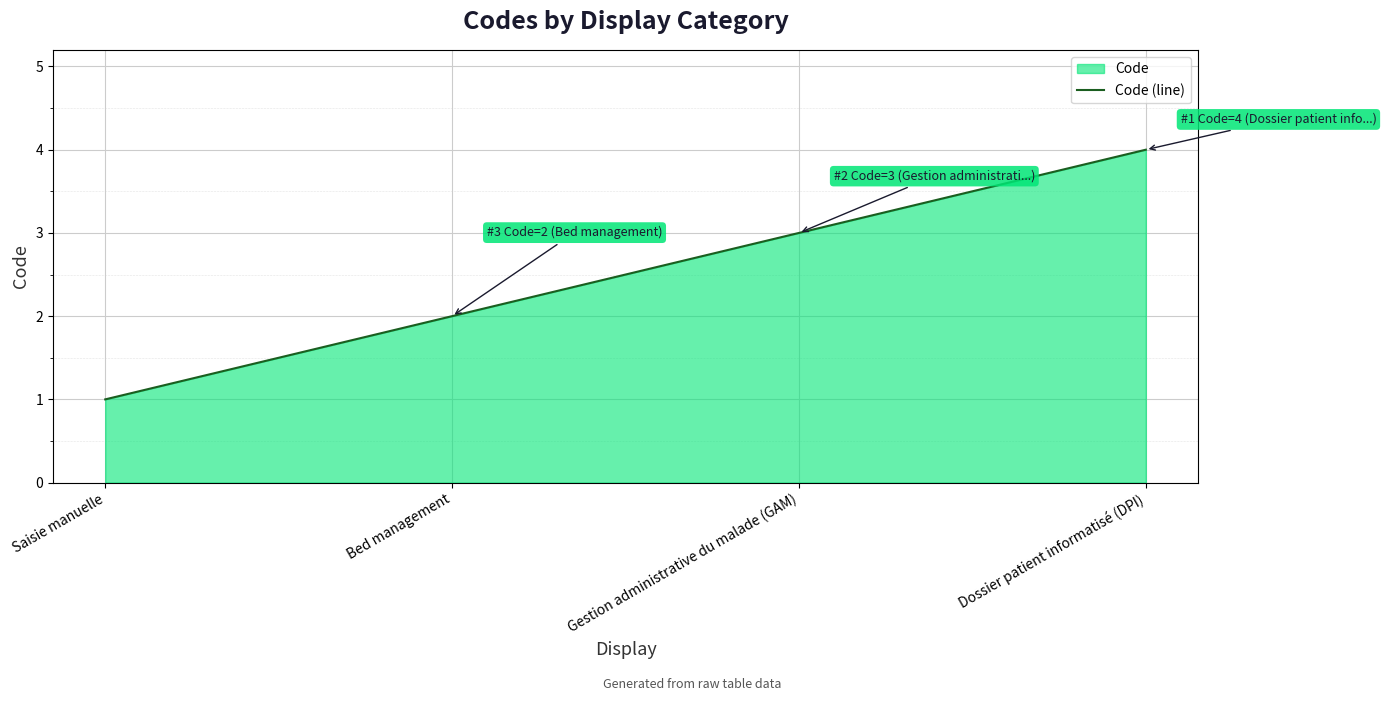

Reading left to right, extract all data points from this chart.

1	2	3	4